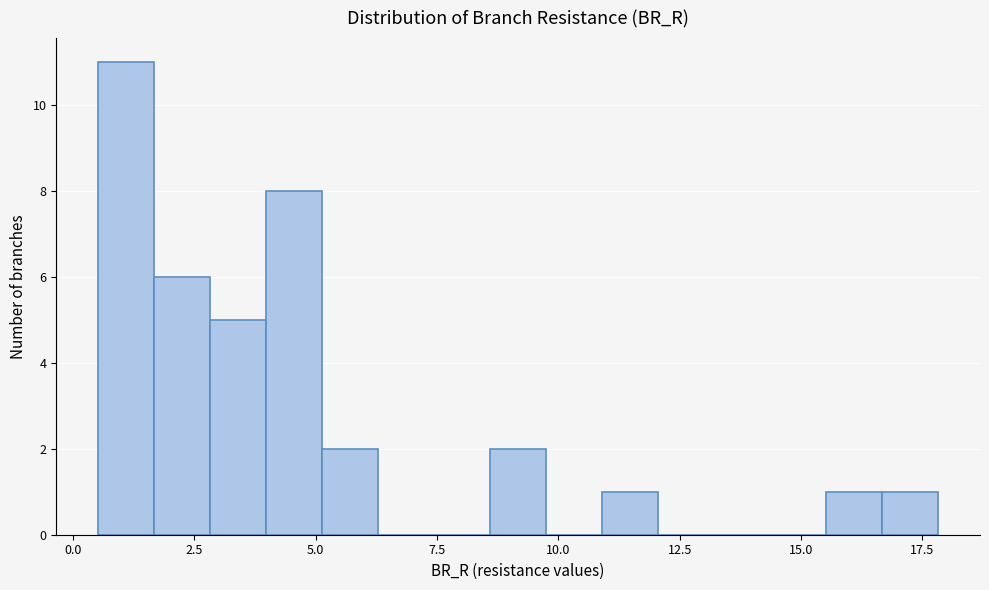

Around what value on the x-axis is the tallest bar? Give the approximate position of its centre, as read against the axis.

1.0